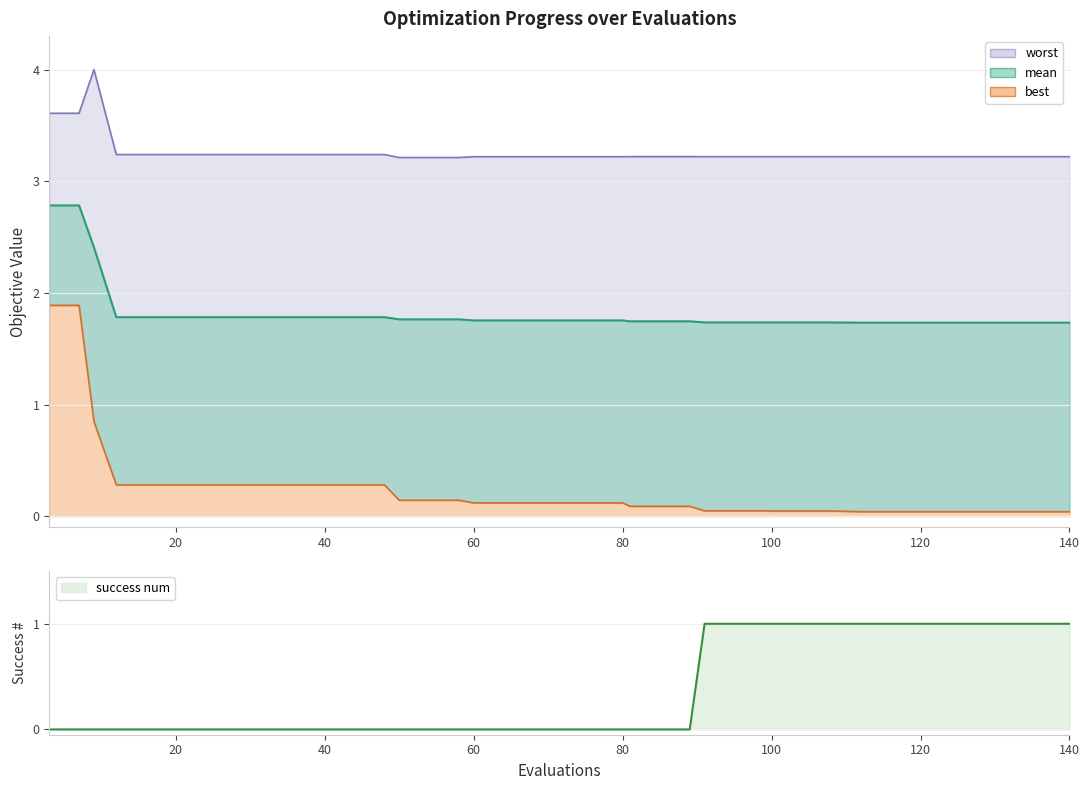

Which series has the largest total across all categories?

worst